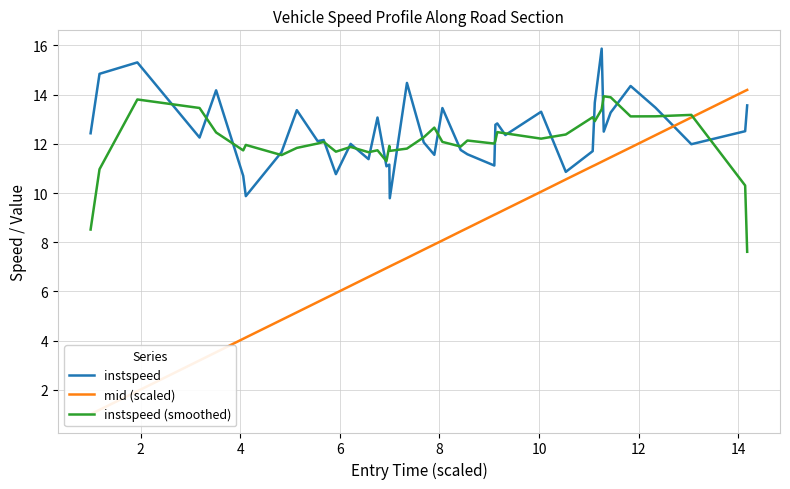

What is the minimum value for instspeed?

9.8